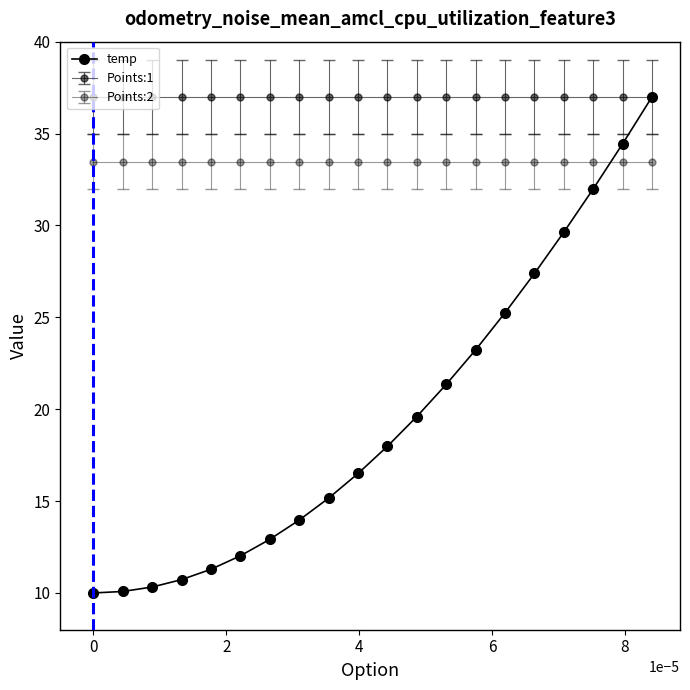

Does the chart have visible grid lines?

No